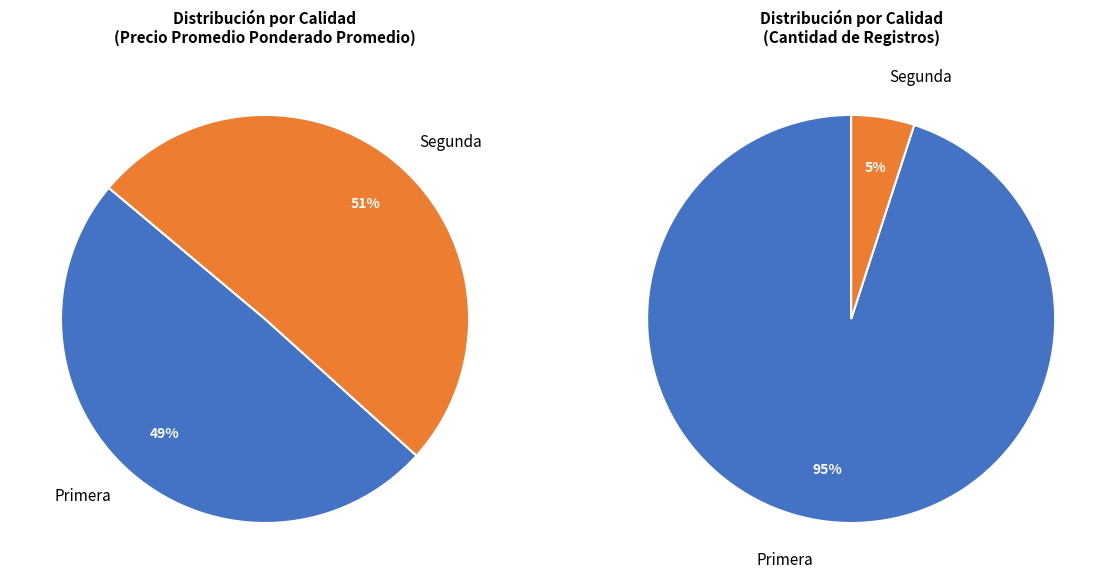

Is 38 the majority of the pie?

No